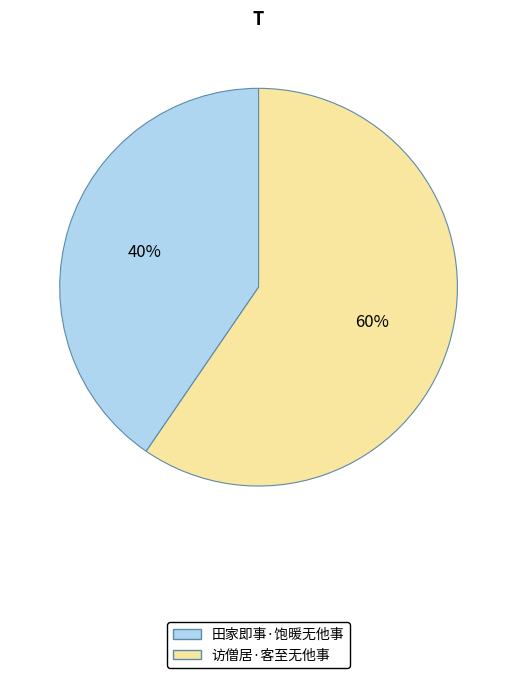

Rank the categories by value from highest to lowest.

访僧居·客至无他事, 田家即事·饱暖无他事